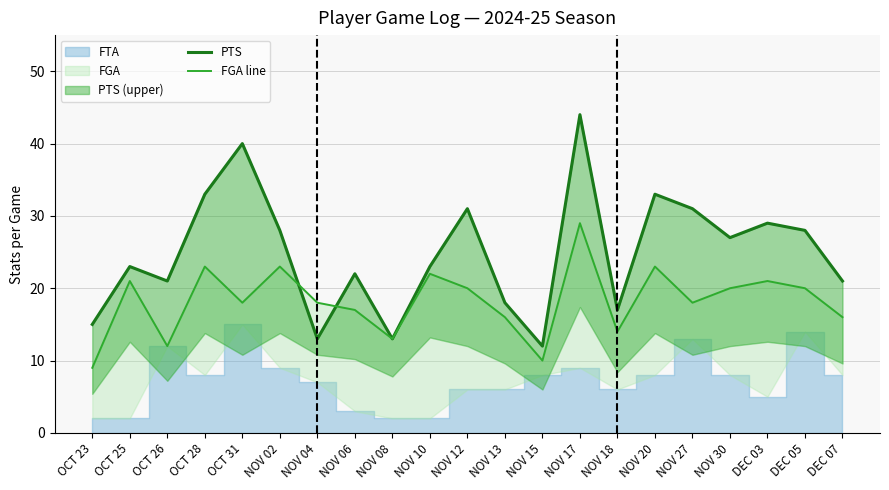

Which series has the largest total across all categories?

PTS